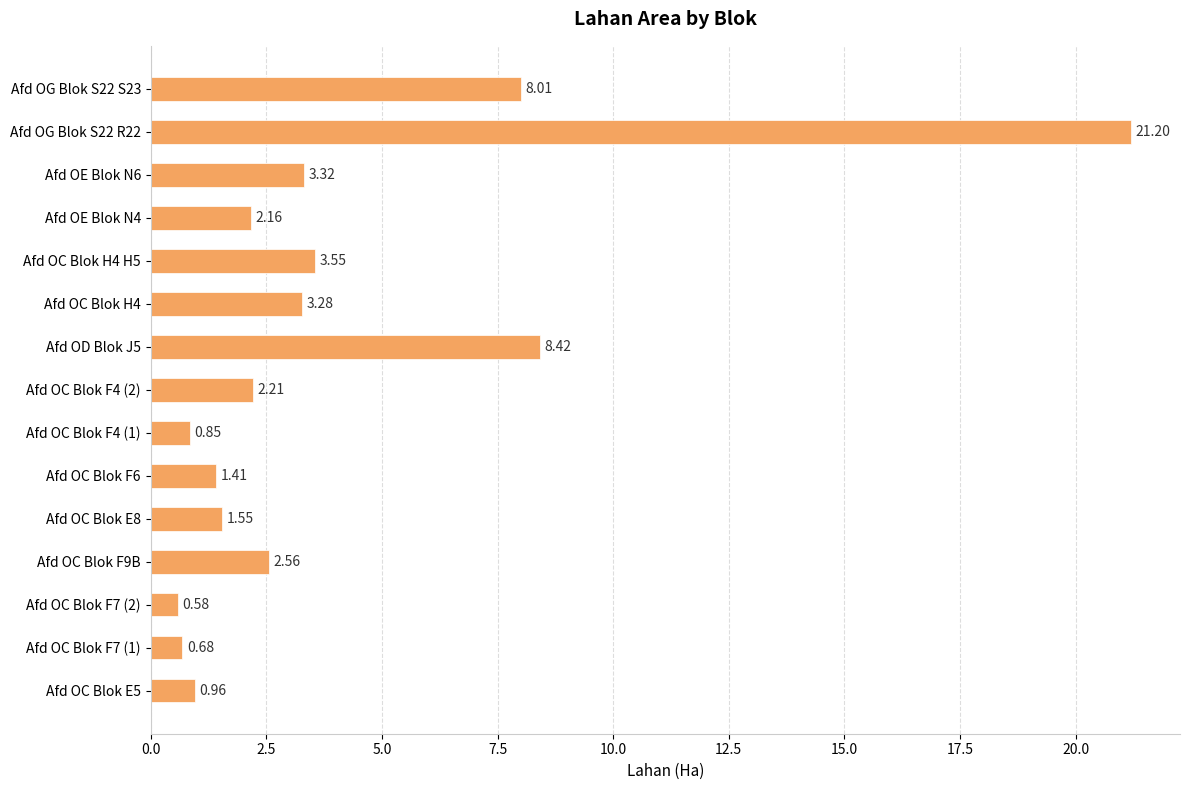

Rank the categories by value from highest to lowest.

Afd OG Blok S22 R22, Afd OD Blok J5, Afd OG Blok S22 S23, Afd OC Blok H4 H5, Afd OE Blok N6, Afd OC Blok H4, Afd OC Blok F9B, Afd OC Blok F4 (2), Afd OE Blok N4, Afd OC Blok E8, Afd OC Blok F6, Afd OC Blok E5, Afd OC Blok F4 (1), Afd OC Blok F7 (1), Afd OC Blok F7 (2)